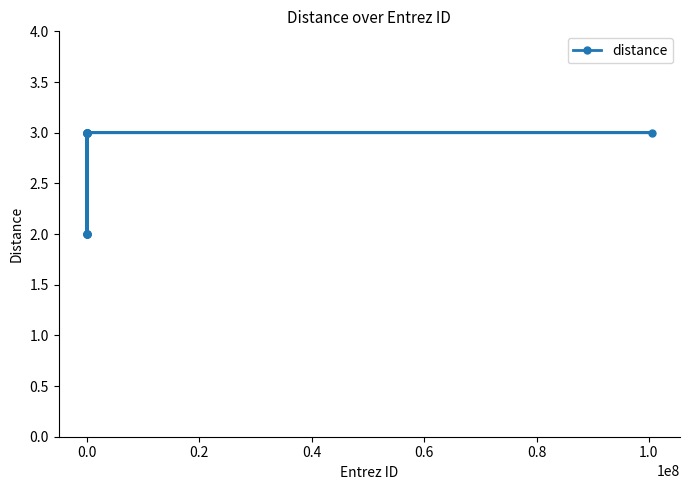

What is the sum of all values?

32